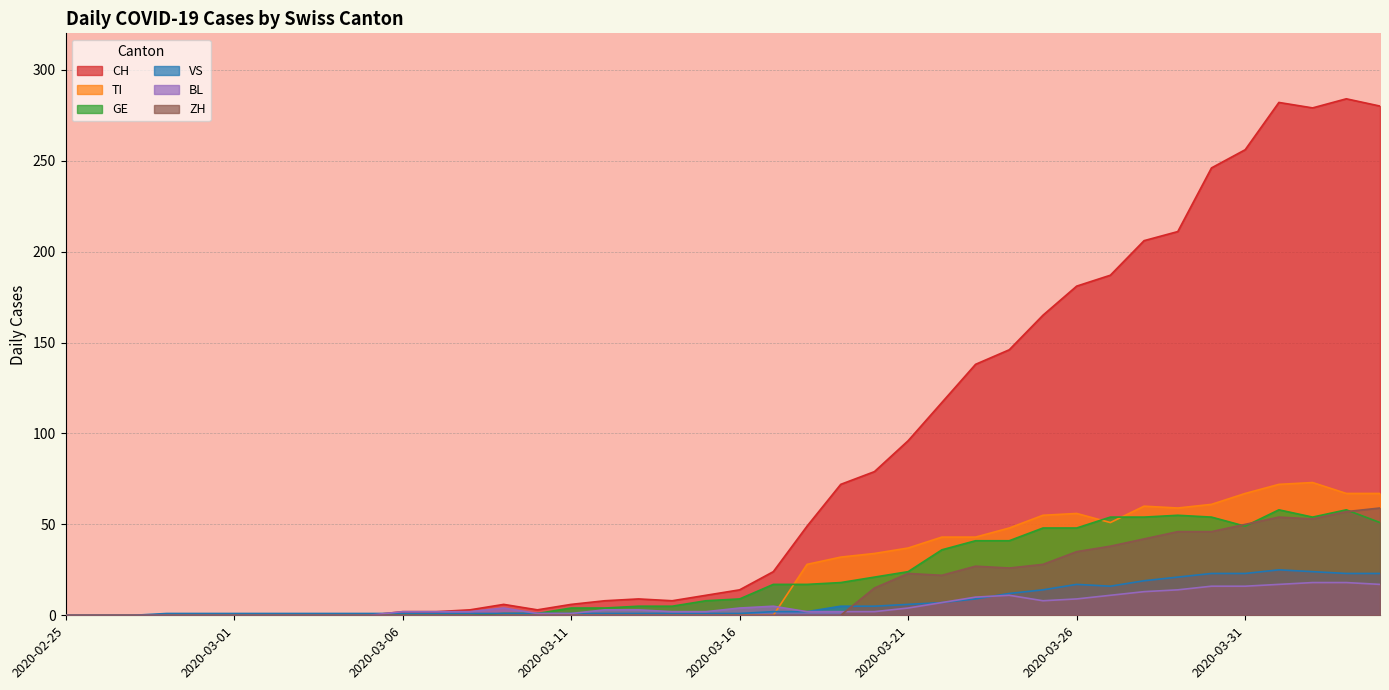

True or false: ZH and CH intersect in this chart.

False